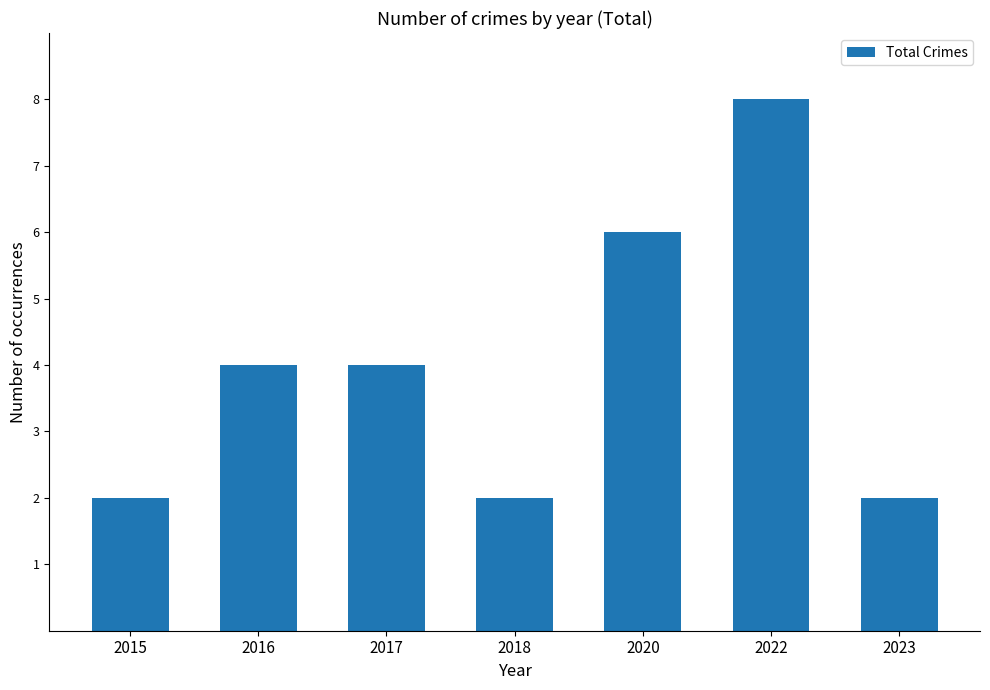

The chart shows a value of 0 at 2015. True or false?

False